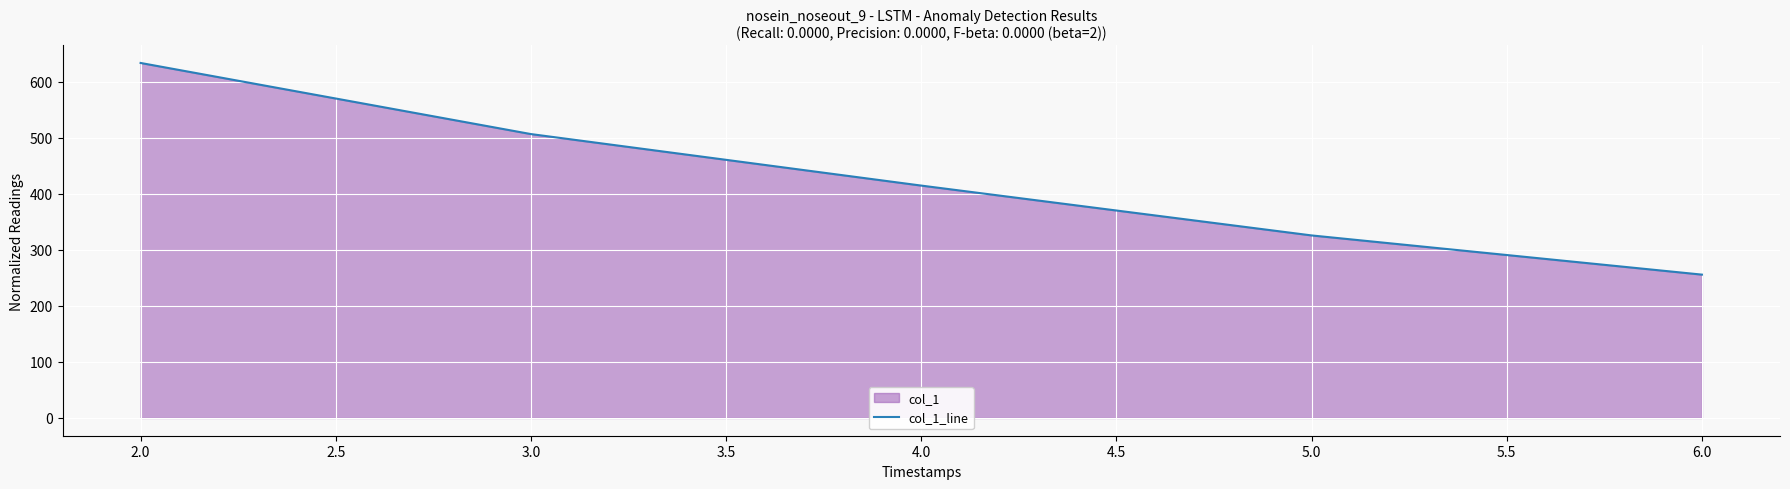

What is the smallest value displayed?

256